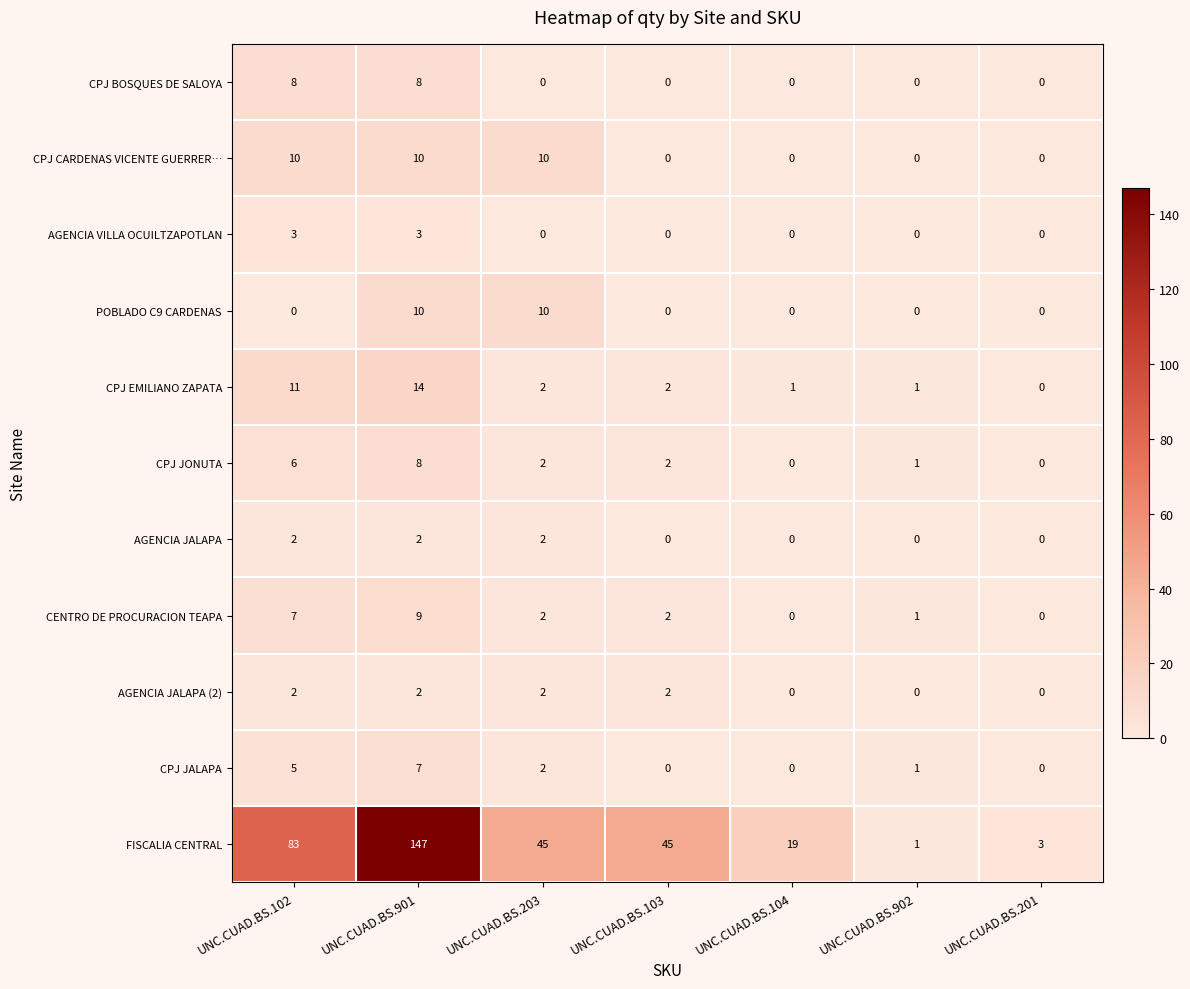

Is the value of CPJ CARDENAS VICENTE GUERRER… at UNC.CUAD.BS.102 greater than the value of AGENCIA JALAPA (2) at UNC.CUAD.BS.104?

Yes